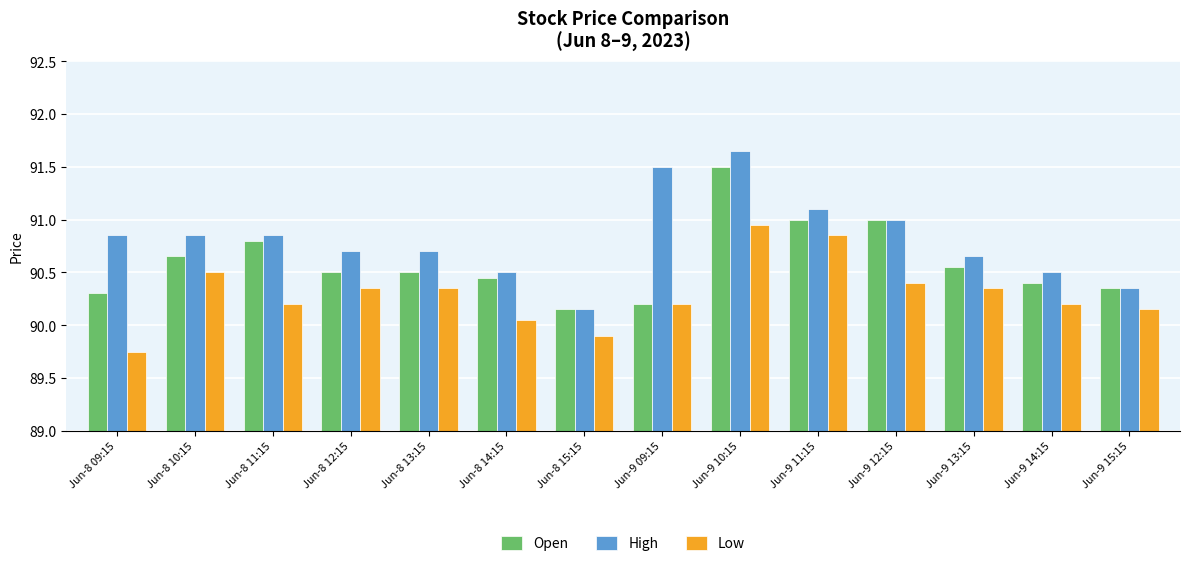

Are the bars grouped side by side (vs. stacked)?

Yes